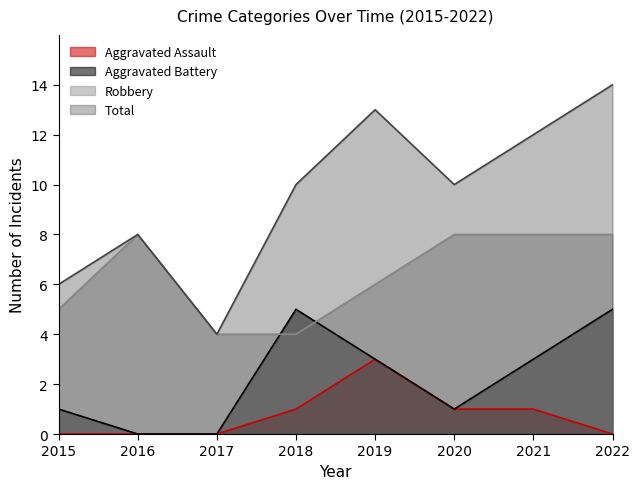

What is the total value across all series at 2015?

12